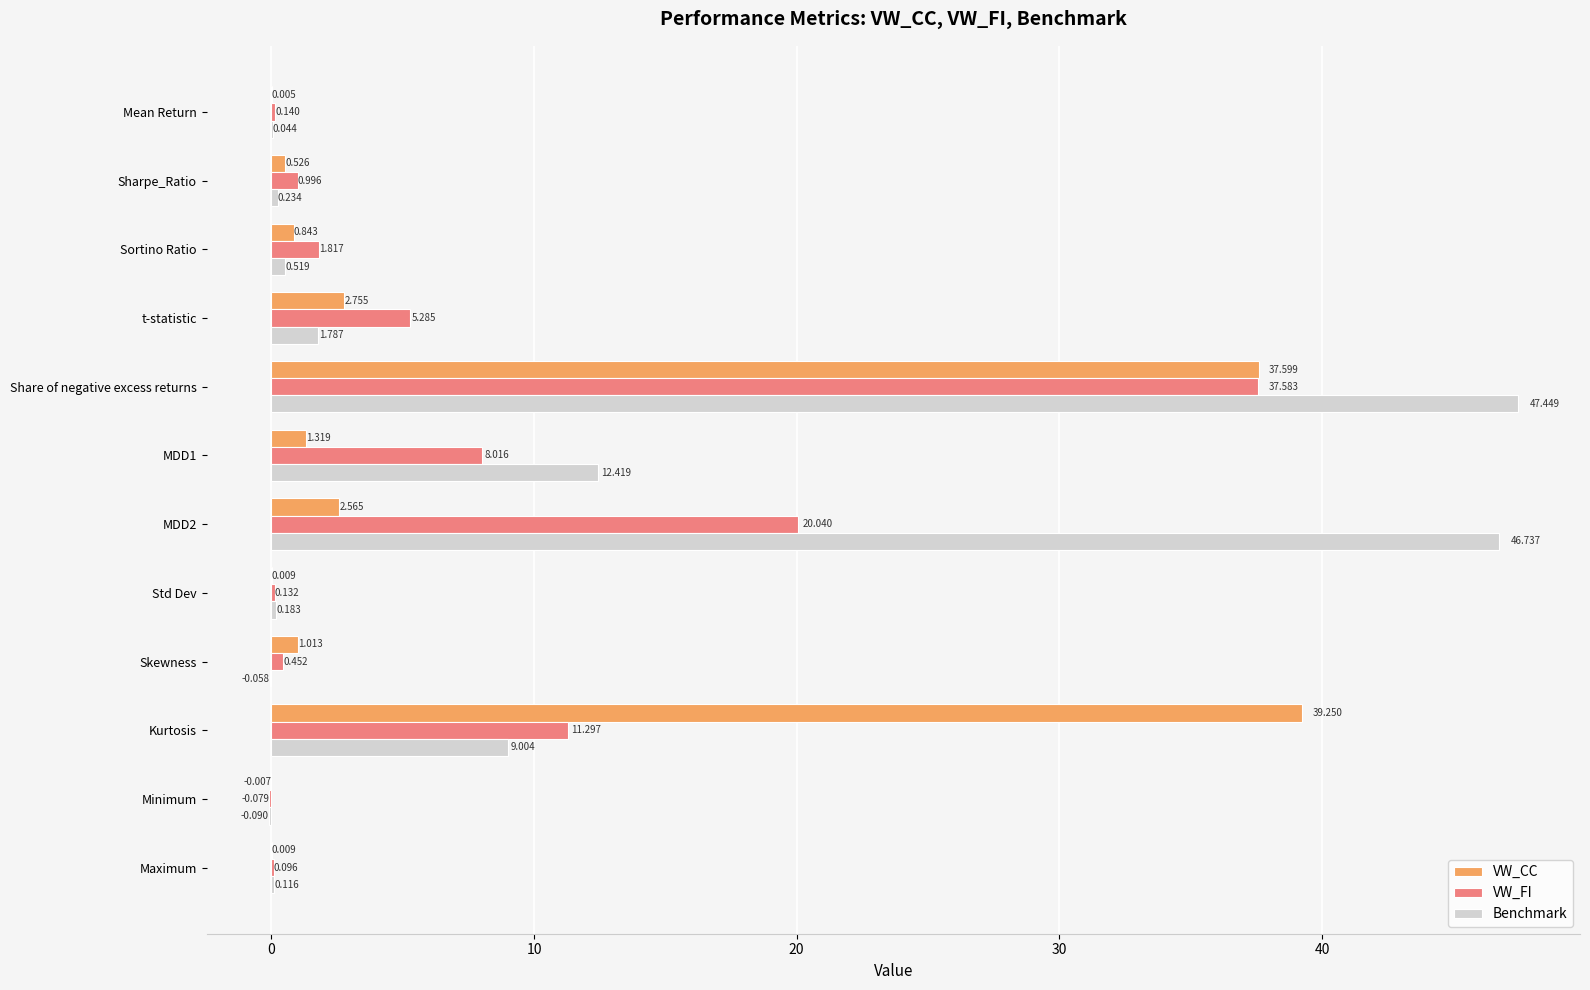

At which label does Benchmark reach its peak?

Share of negative excess returns